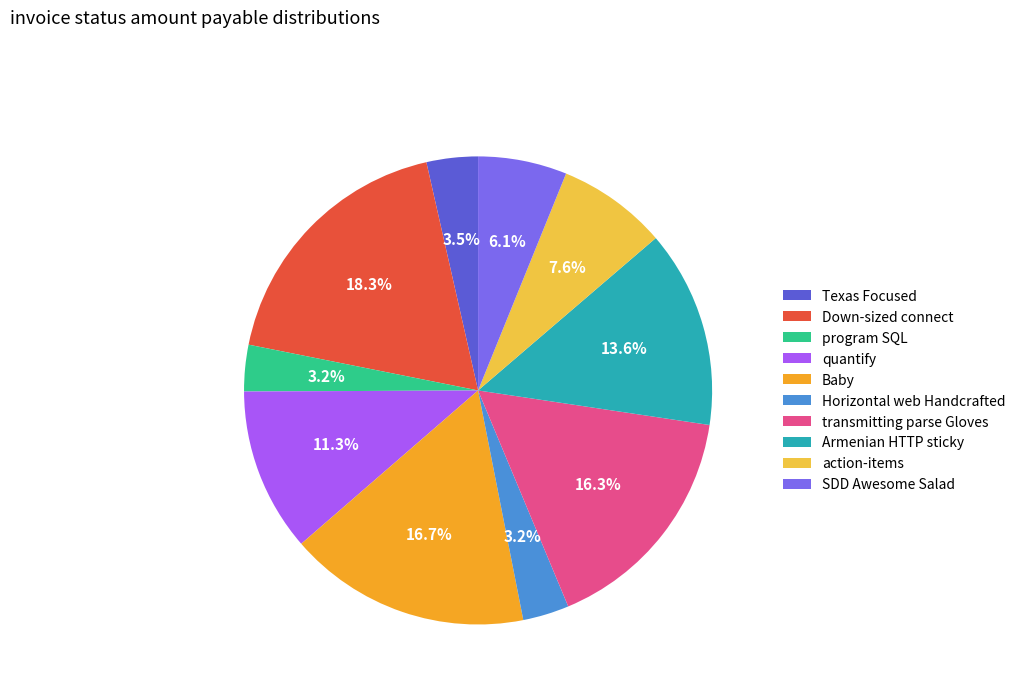

Which has a higher value, program SQL or Down-sized connect?

Down-sized connect